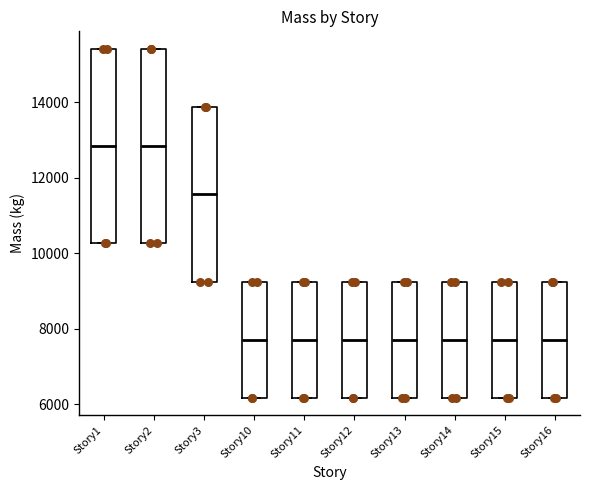

Reading left to right, read every box against the y-axis: the position of its median line, the range the box covers, and the ends of its whiskers. The values are not printed on the chart, so give them approximately, as read against the axis.

Story1: median 12800, box 10200 to 15400, whiskers 10200 to 15400
Story2: median 12800, box 10200 to 15400, whiskers 10200 to 15400
Story3: median 11600, box 9200 to 13800, whiskers 9200 to 13800
Story10: median 7800, box 6200 to 9200, whiskers 6200 to 9200
Story11: median 7800, box 6200 to 9200, whiskers 6200 to 9200
Story12: median 7800, box 6200 to 9200, whiskers 6200 to 9200
Story13: median 7800, box 6200 to 9200, whiskers 6200 to 9200
Story14: median 7800, box 6200 to 9200, whiskers 6200 to 9200
Story15: median 7800, box 6200 to 9200, whiskers 6200 to 9200
Story16: median 7800, box 6200 to 9200, whiskers 6200 to 9200